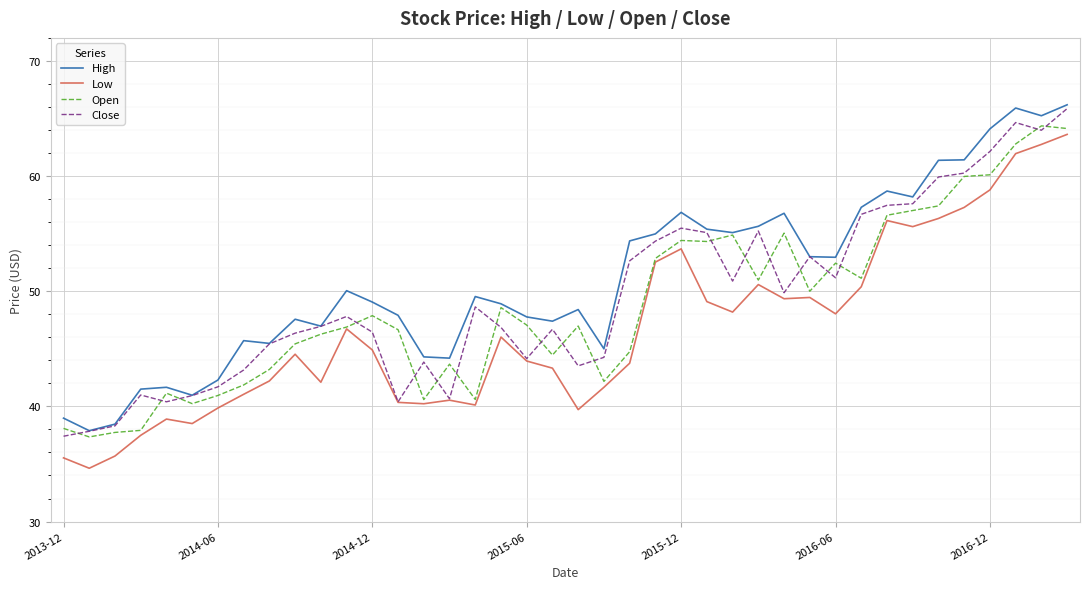

What is the highest value of the Low series?

63.6